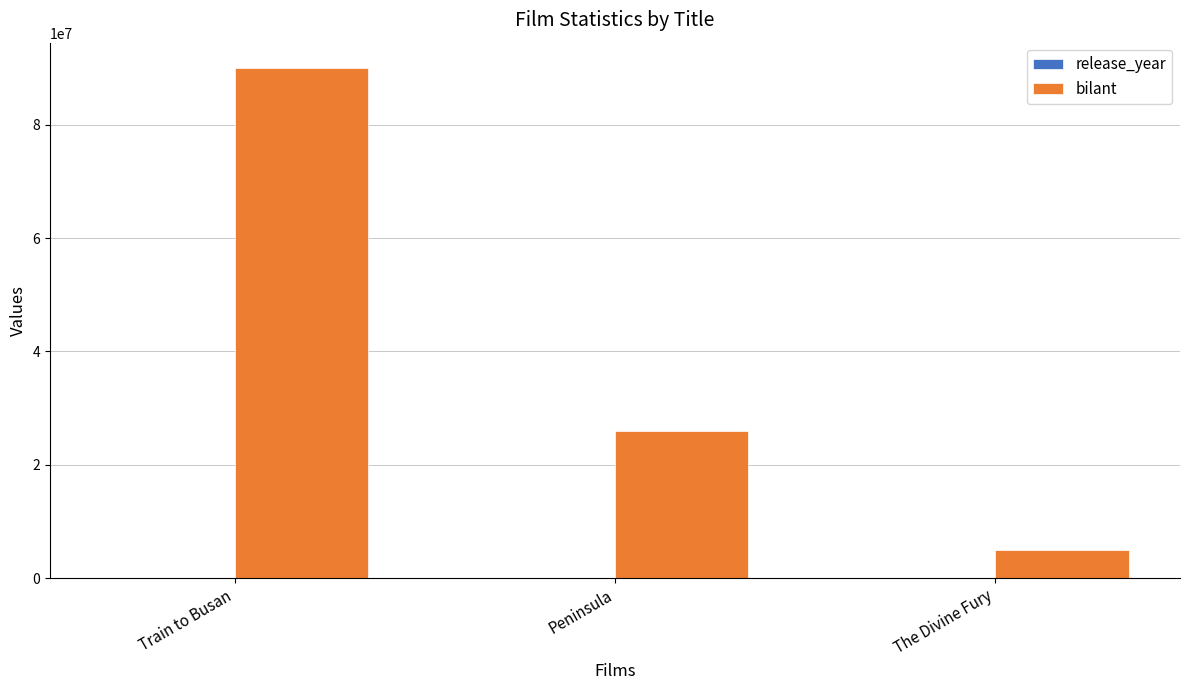

How many distinct data groups are displayed?

2